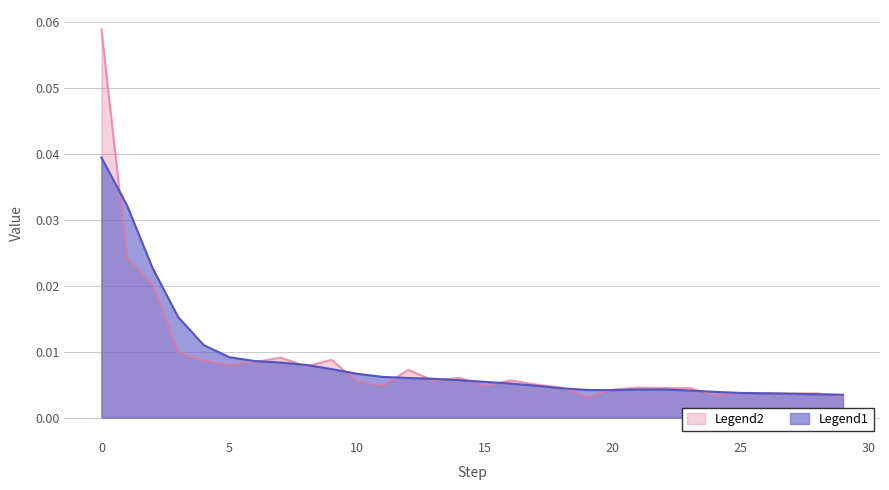

How many categories are shown in the chart?

30